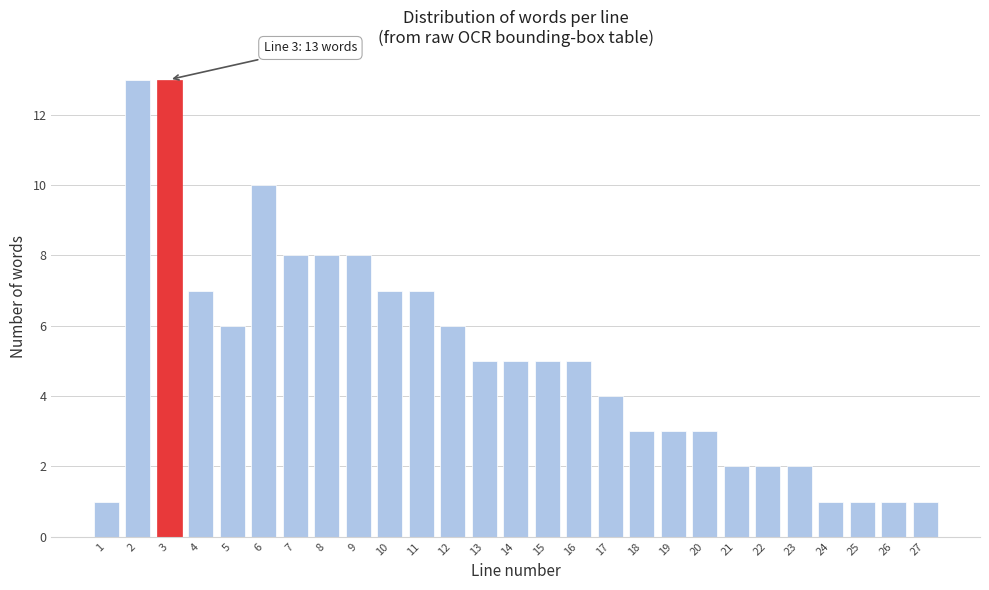

Reading right to left, transcribe all the data shown in this chart.

27=1	26=1	25=1	24=1	23=2	22=2	21=2	20=3	19=3	18=3	17=4	16=5	15=5	14=5	13=5	12=6	11=7	10=7	9=8	8=8	7=8	6=10	5=6	4=7	3=13	2=13	1=1